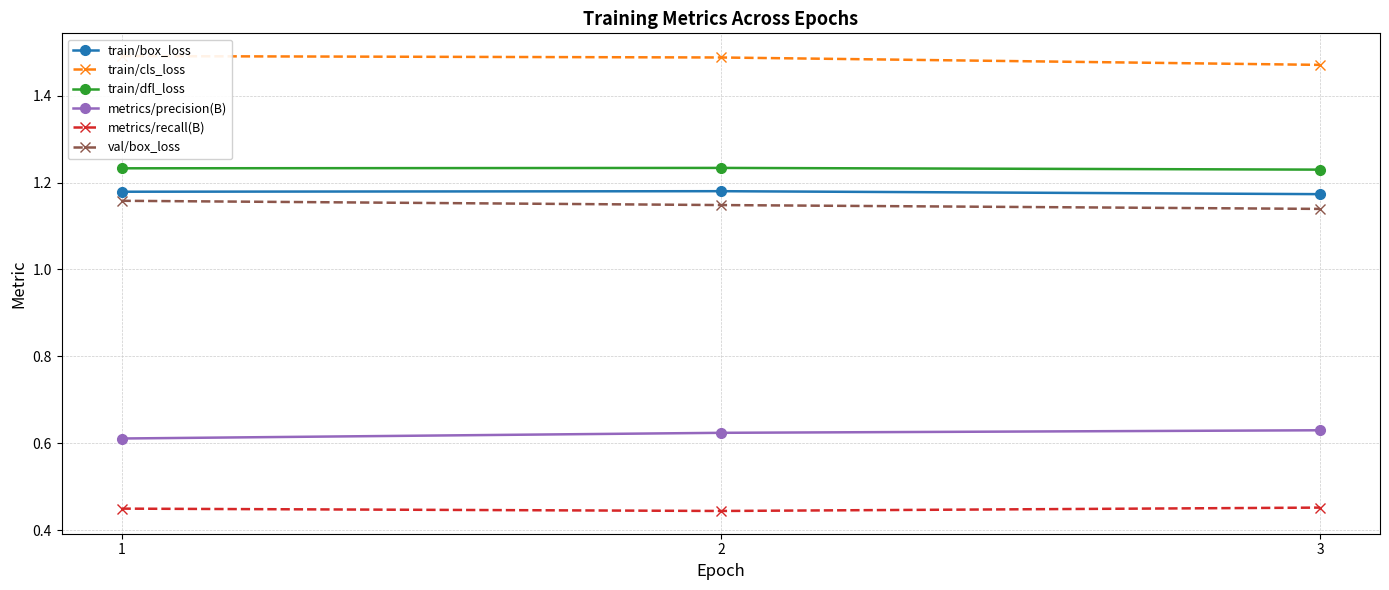

What is the spread (max minus min) of values at 2?

1.0